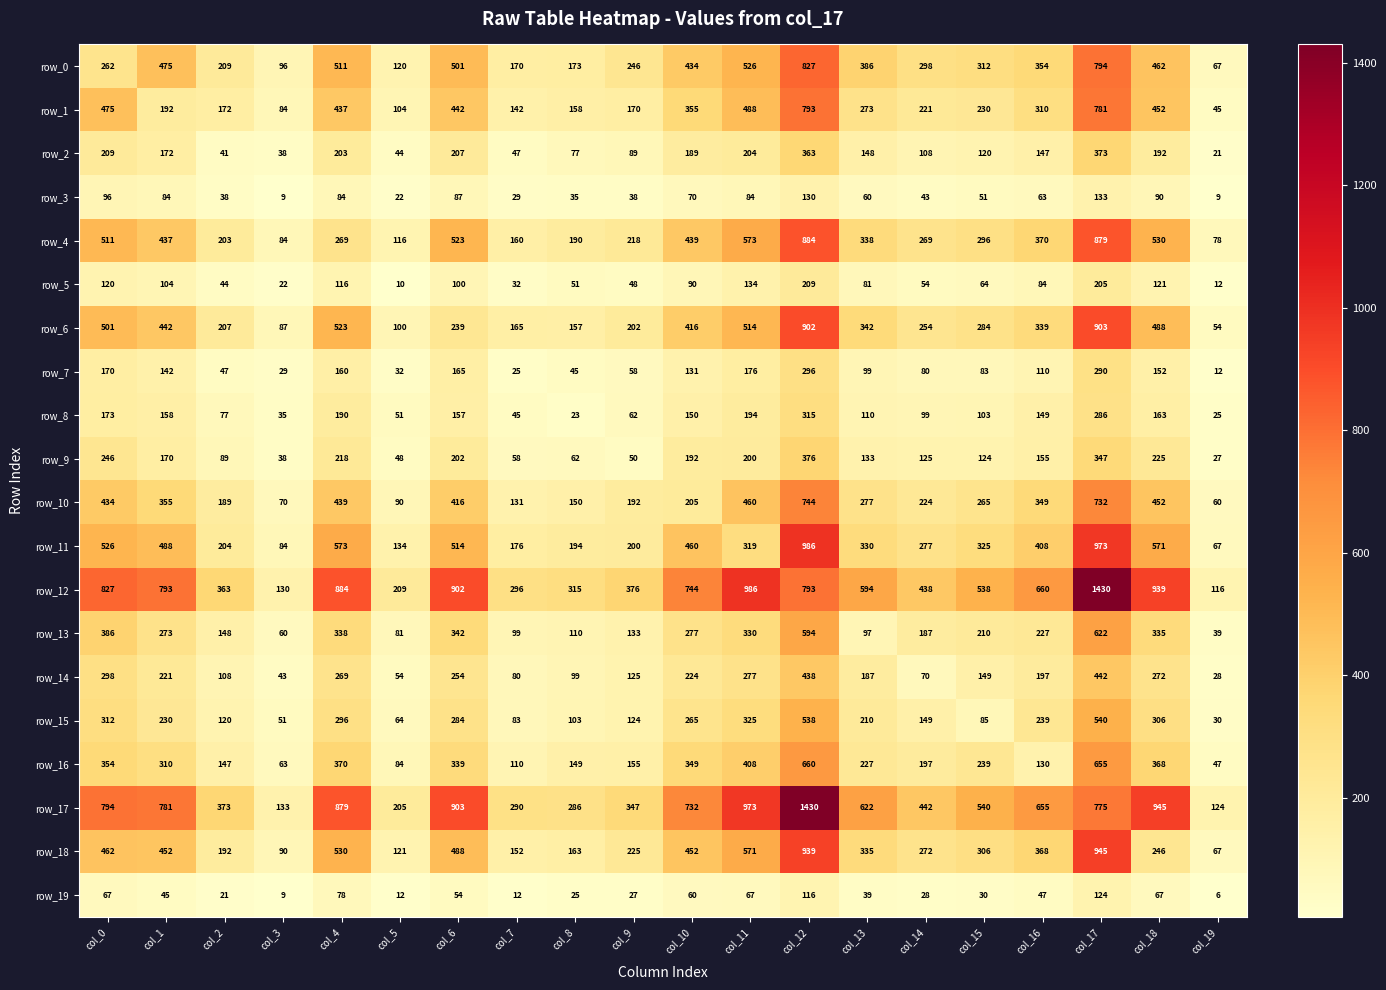

What is the minimum value for row_6?

54